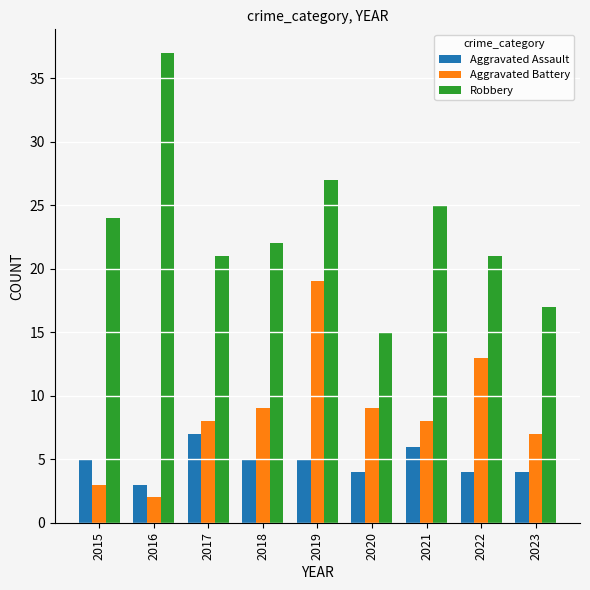

Reading left to right, list all the values displayed in this chart.

Aggravated Assault: 2015=5	2016=3	2017=7	2018=5	2019=5	2020=4	2021=6	2022=4	2023=4
Aggravated Battery: 2015=3	2016=2	2017=8	2018=9	2019=19	2020=9	2021=8	2022=13	2023=7
Robbery: 2015=24	2016=37	2017=21	2018=22	2019=27	2020=15	2021=25	2022=21	2023=17